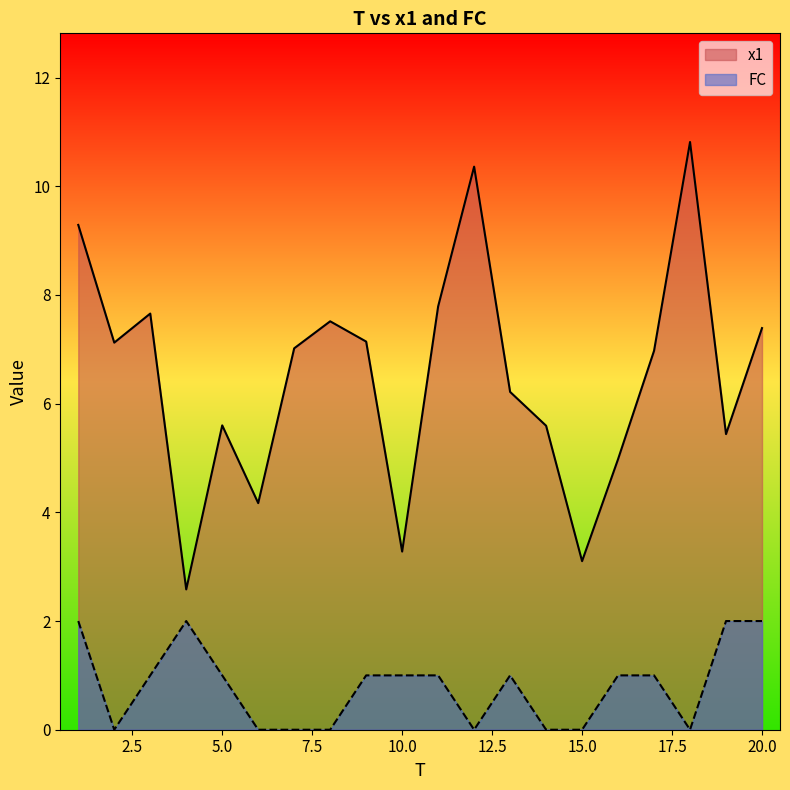

List the series in order of their overall mean, highest first.

x1, FC